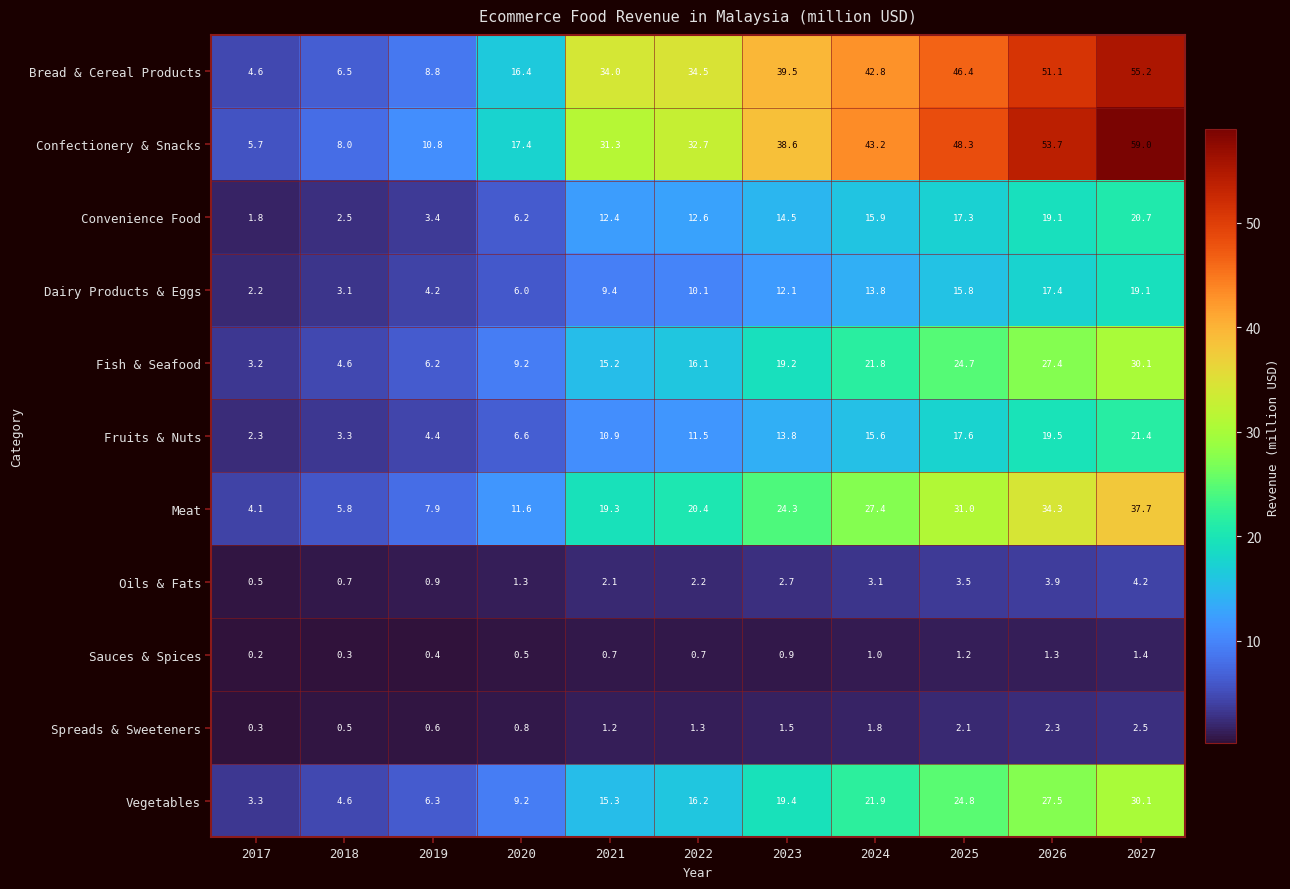

Where is Bread & Cereal Products nearest to the value 29?

2021